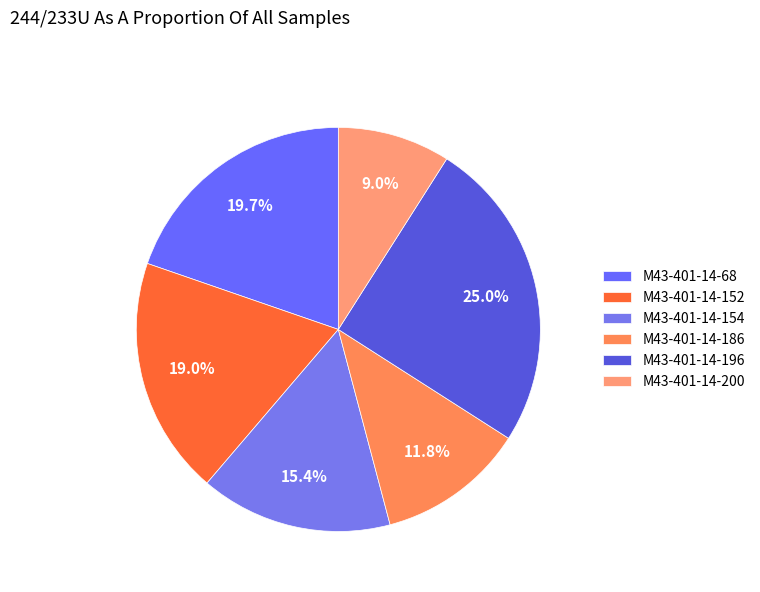

Which has a higher value, M43-401-14-154 or M43-401-14-152?

M43-401-14-152